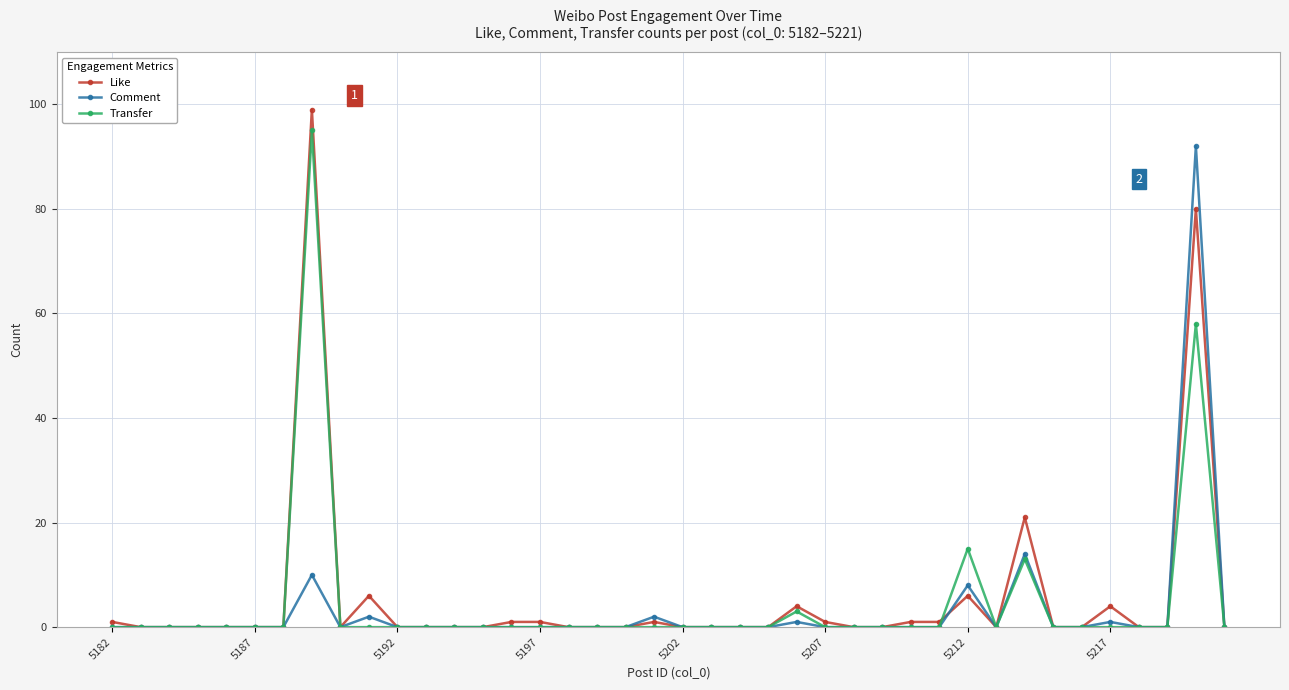

Which series has the largest total across all categories?

Like